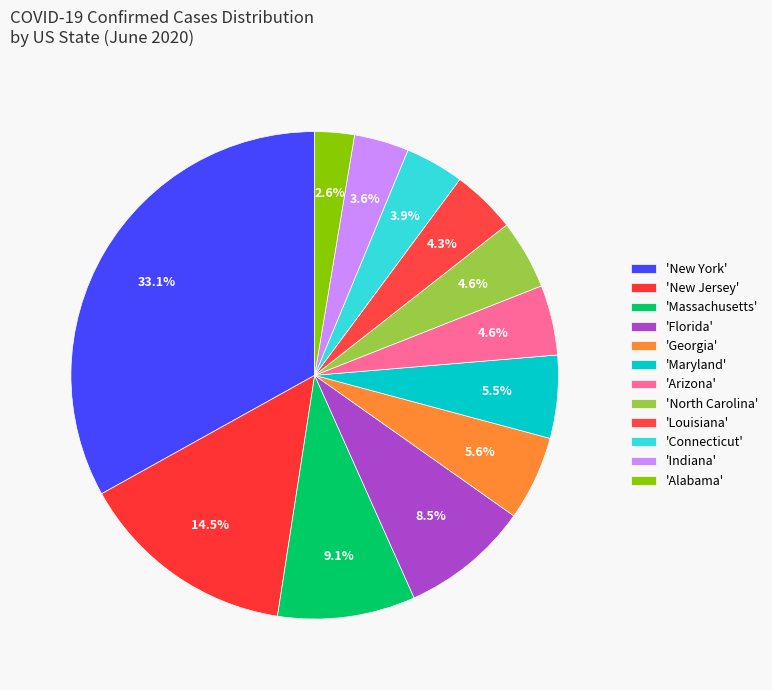

Which category has the smallest portion of the pie?

Alabama